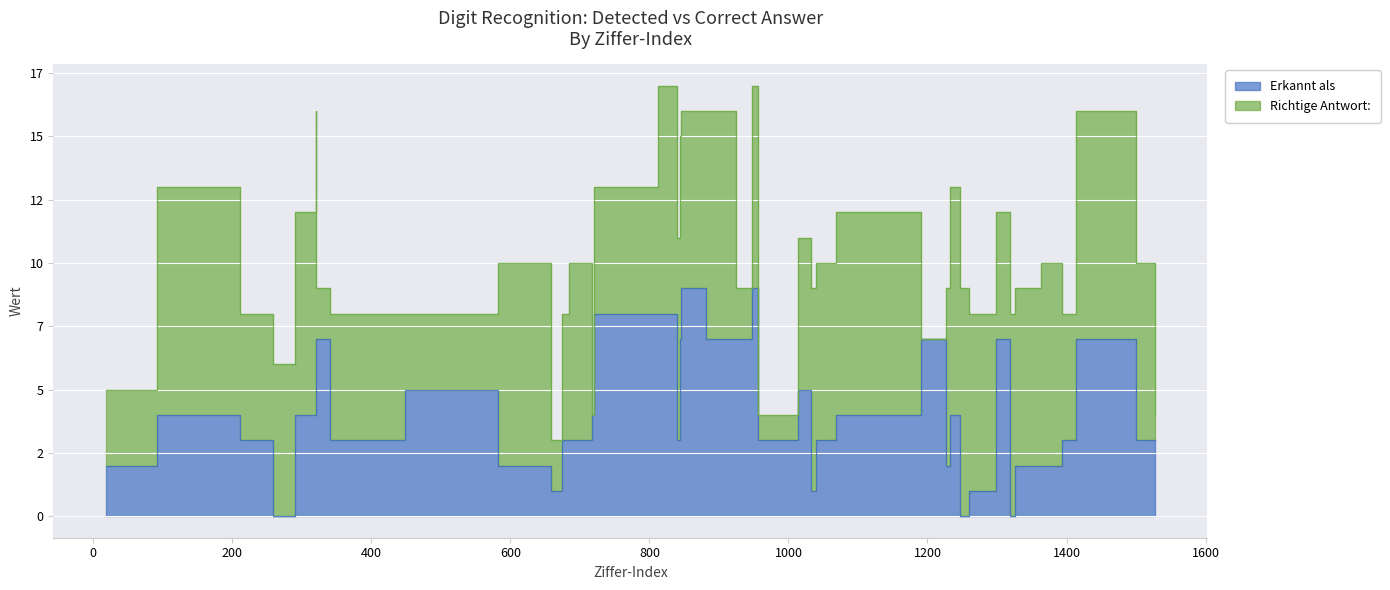

At which label does the data first exceed 3?

92